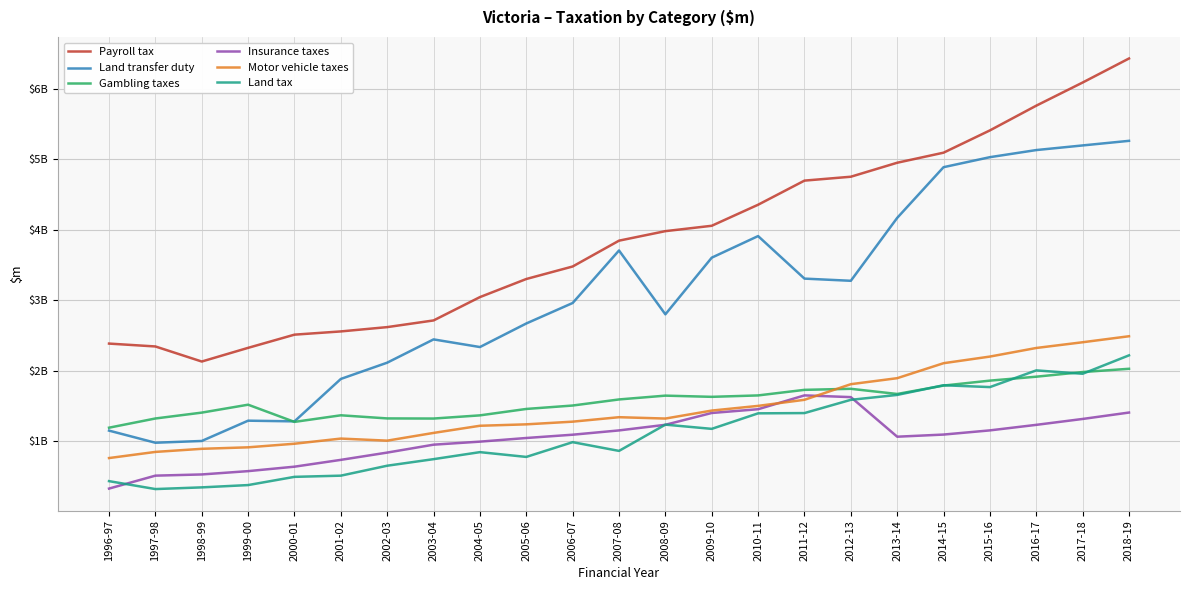

What are all the series names shown in the legend?

Payroll tax, Land transfer duty, Gambling taxes, Insurance taxes, Motor vehicle taxes, Land tax